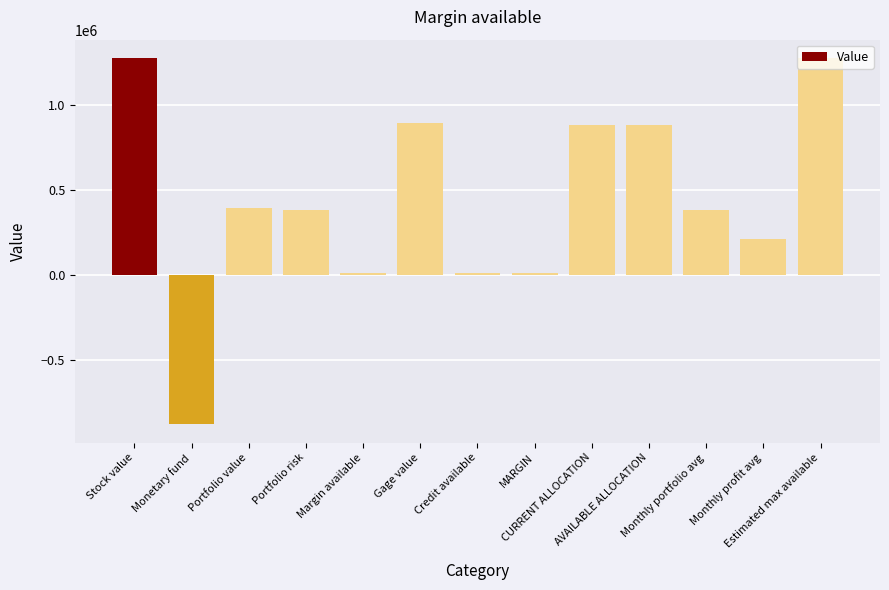

What is the value of the 12th bar from the left?

210937.0